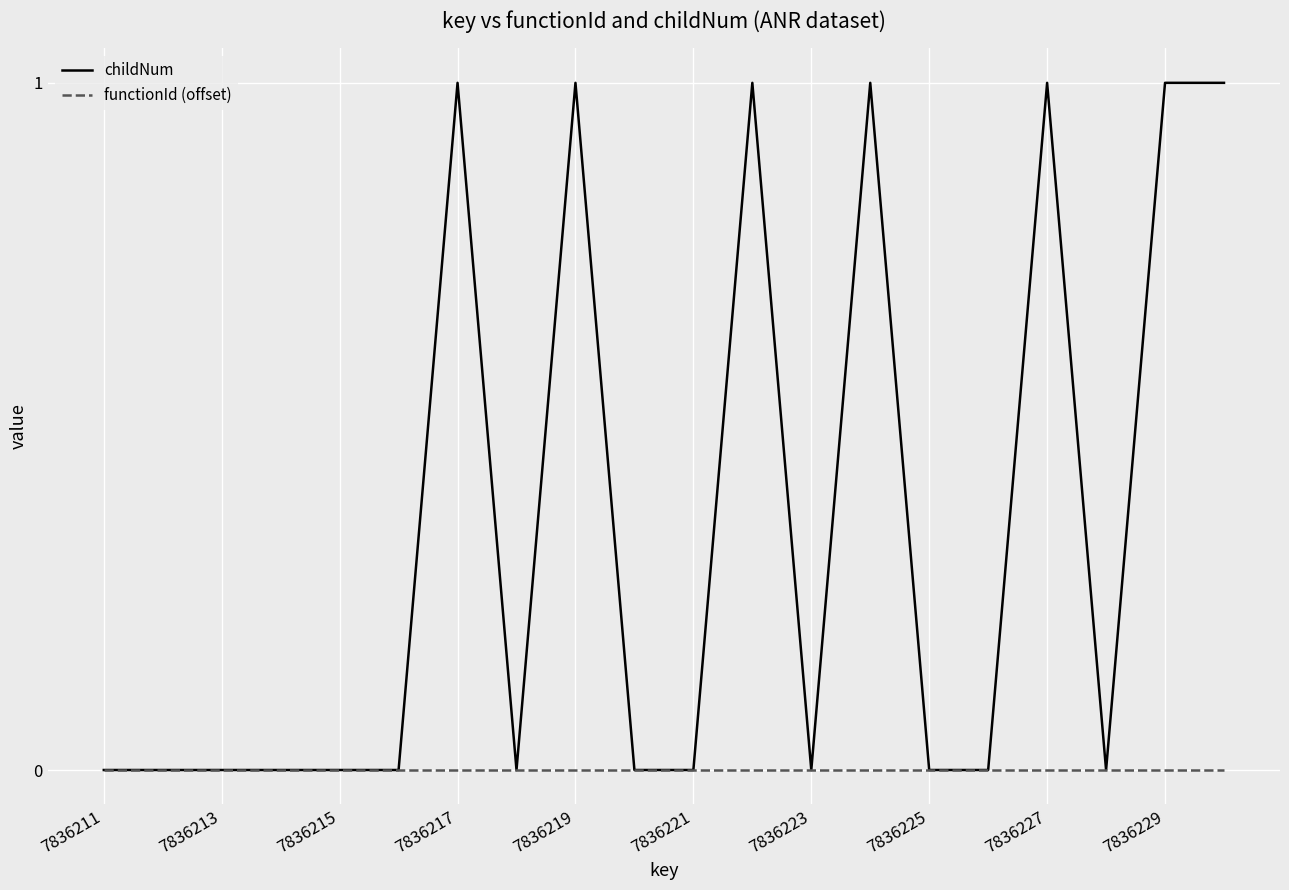

Which series has the largest total across all categories?

childNum